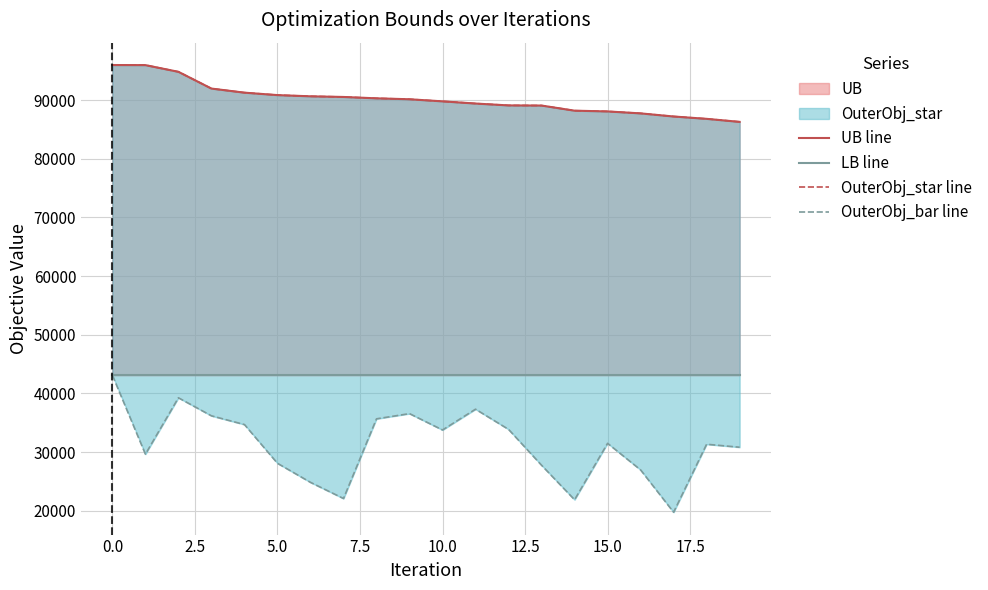

How many lines are shown in the chart?

4